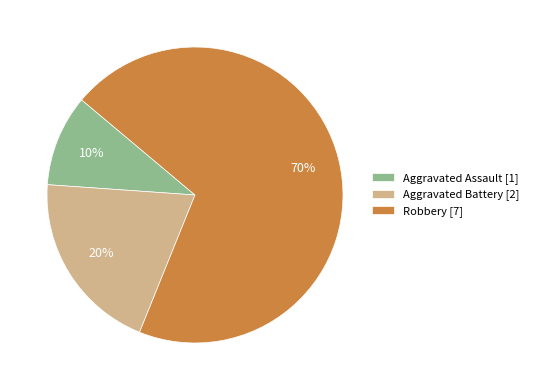

To the nearest percent, what percentage of the pie is Robbery?

70%